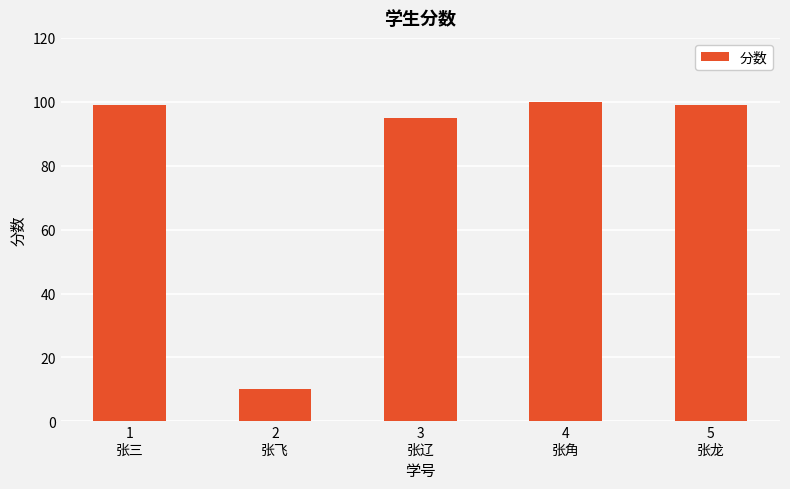

Which category has the highest value across all series?

4
张角